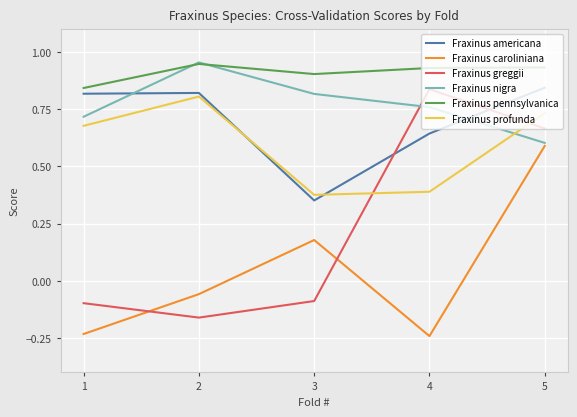

Which series ends up on top after the final intersection of Fraxinus nigra and Fraxinus pennsylvanica?

Fraxinus pennsylvanica